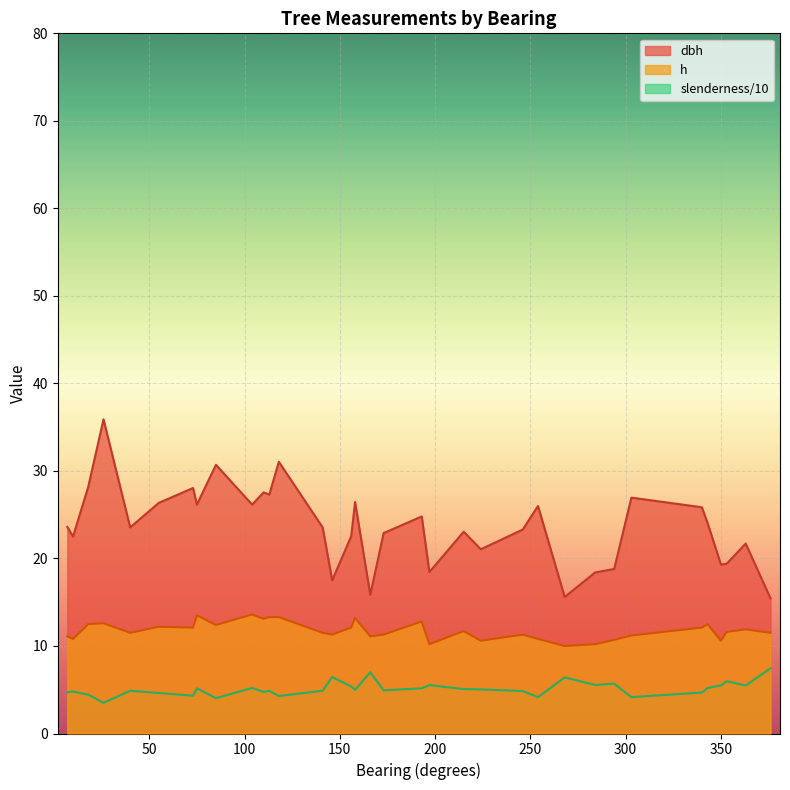

At how many categories does at least one series exceed 18?

31